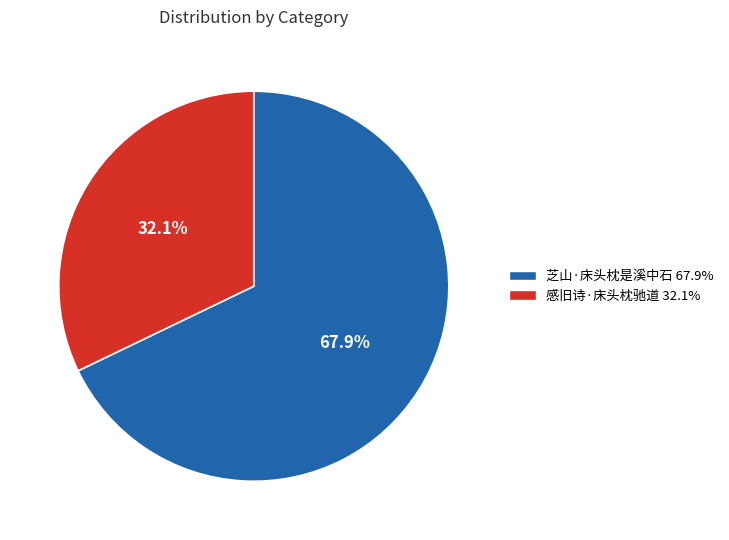

Is the sum of 感旧诗·床头枕驰道 and 芝山·床头枕是溪中石 greater than half?

Yes